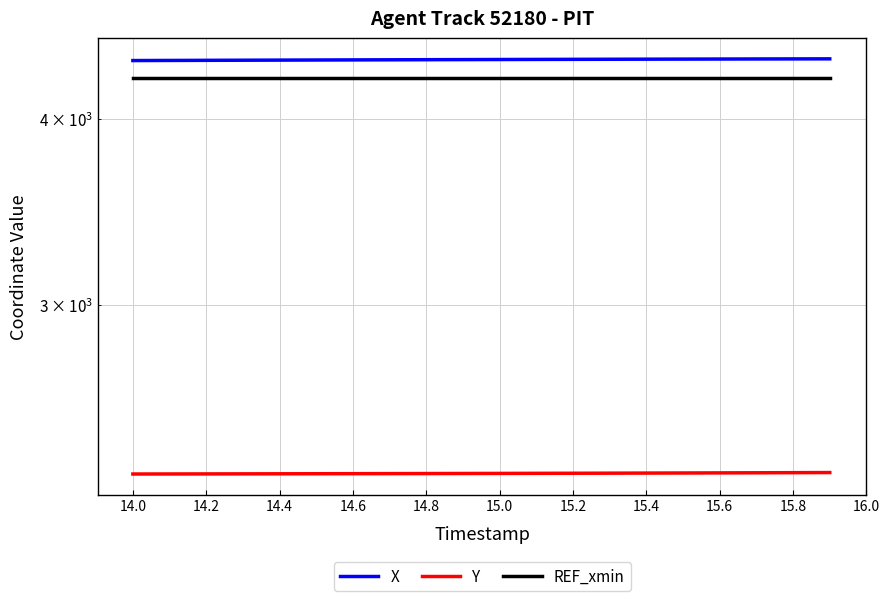

True or false: Y has a value of 2309.4 at 14.2.

True